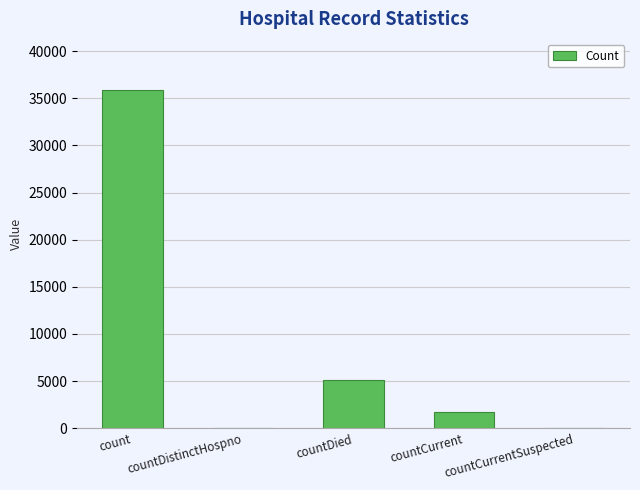

At which category does the chart reach its peak across all series?

count